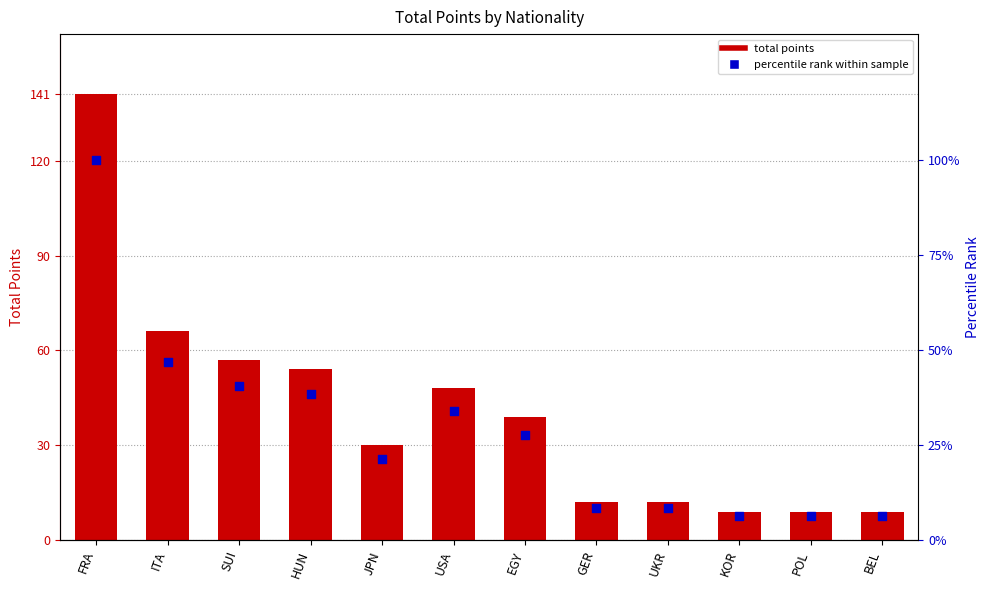

What is the total value across all series at SUI?

97.4